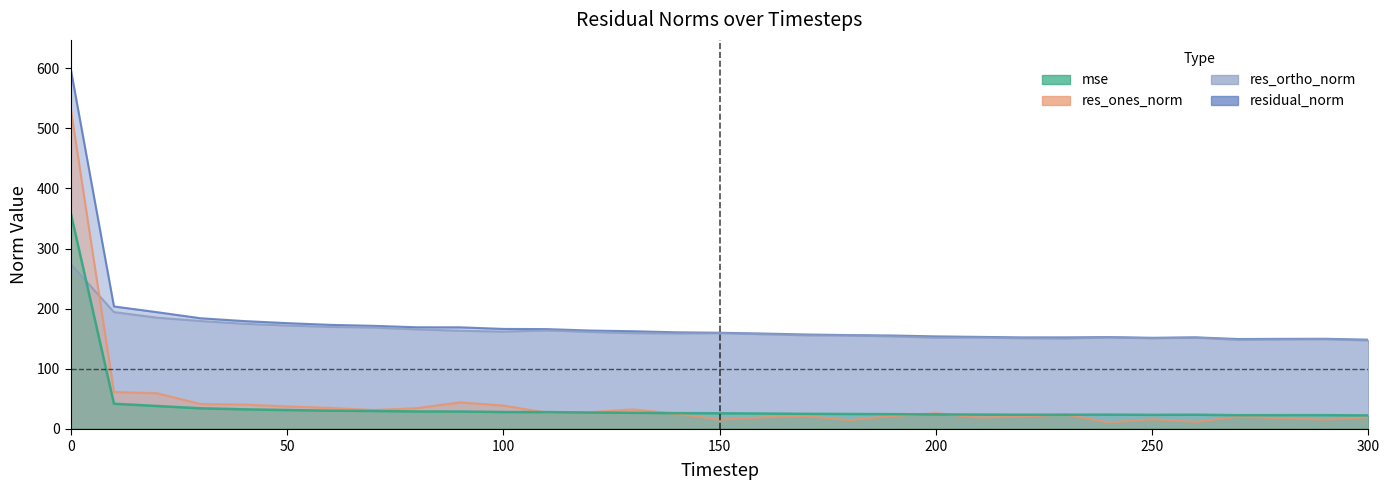

How many intersections are there between mse and res_ortho_norm?

1